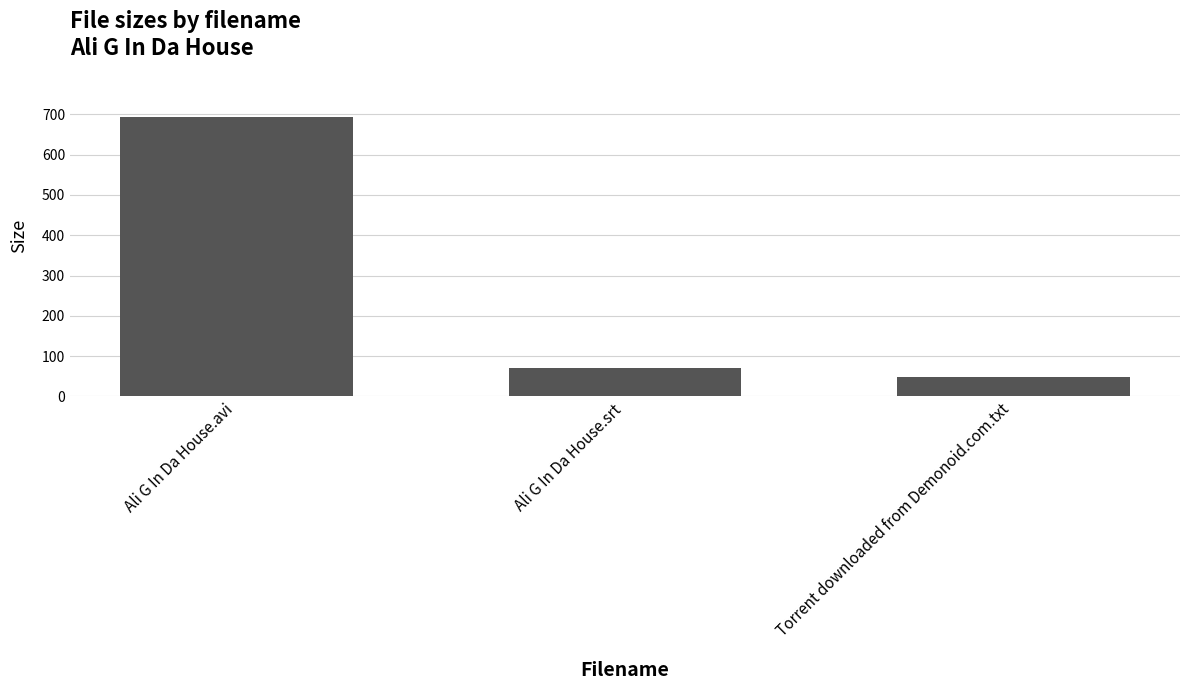

What is the ratio of the value at Torrent downloaded from Demonoid.com.txt to the value at Ali G In Da House.avi?

0.1